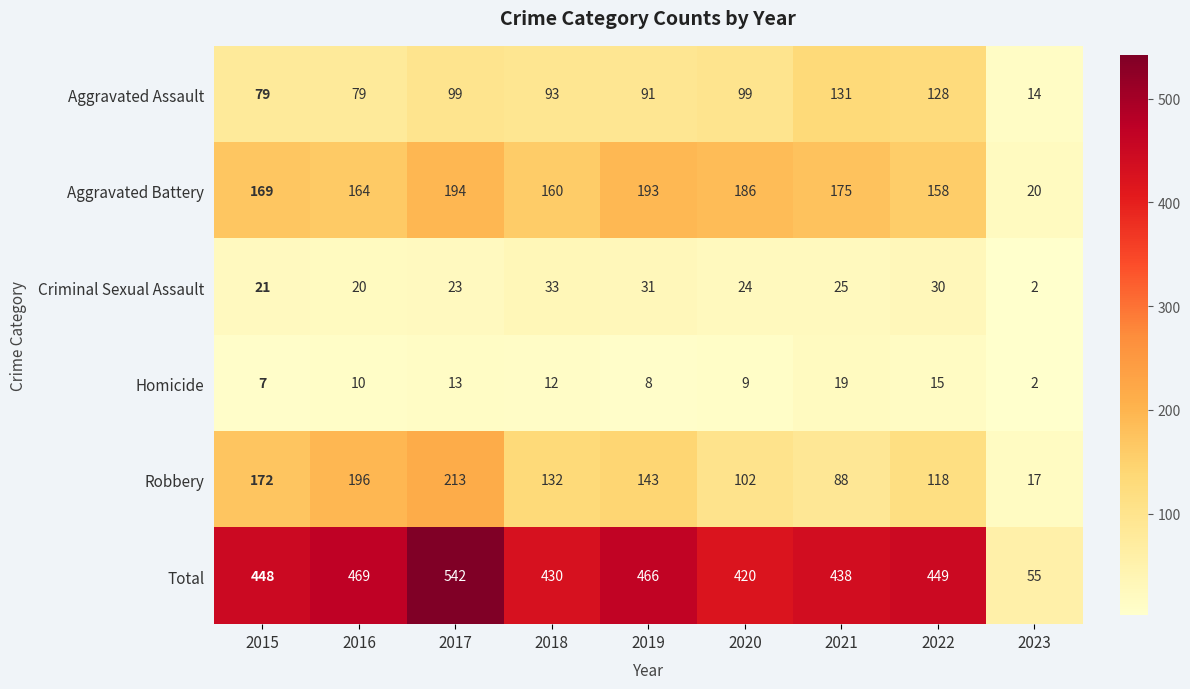

Which series has the largest total across all categories?

Total